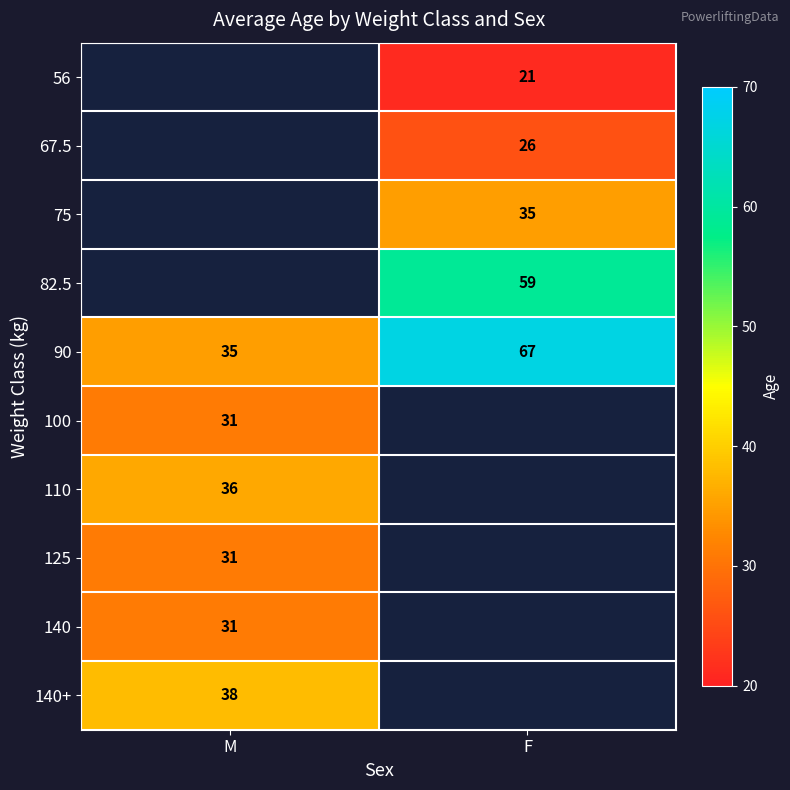

True or false: 90 has a value of 35 at M.

True